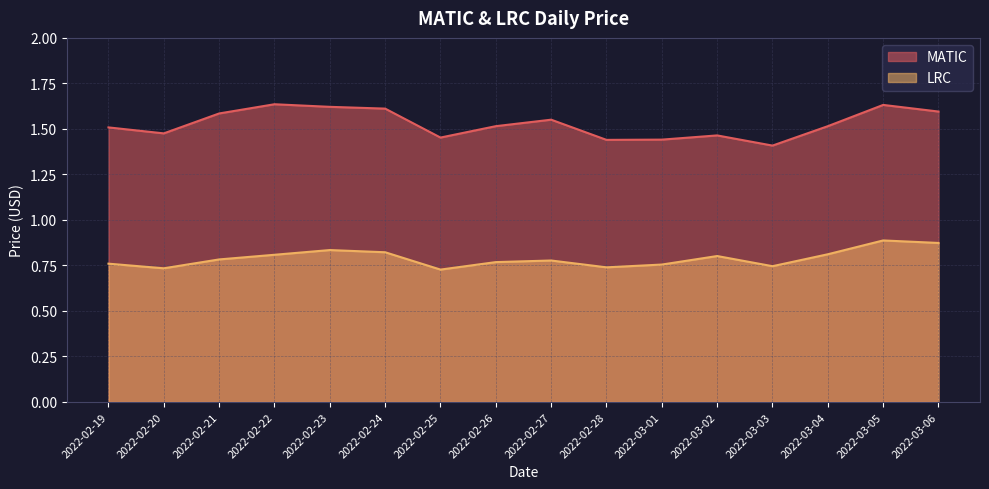

True or false: LRC and MATIC cross at least once.

False